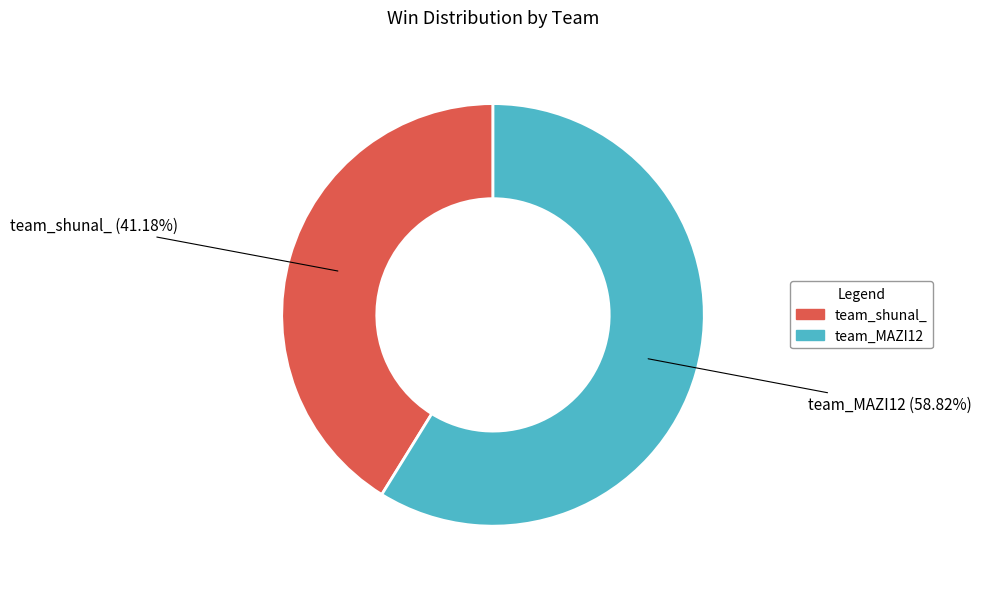

Rank the categories by value from lowest to highest.

team_shunal_, team_MAZI12